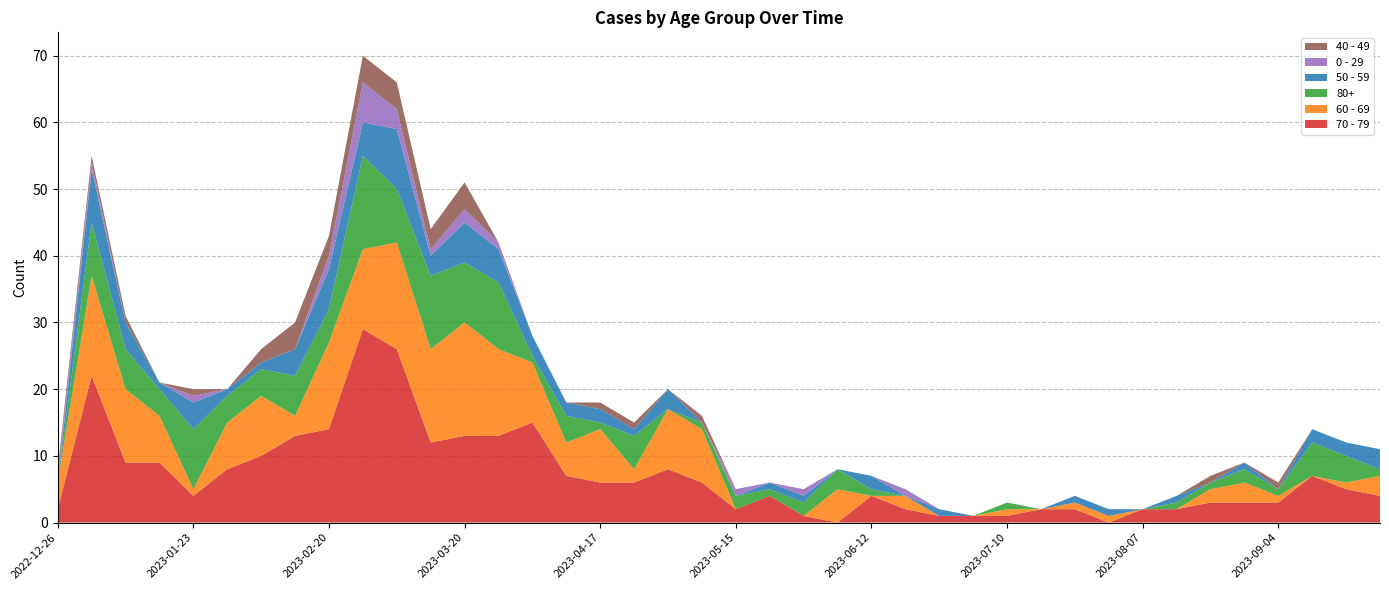

Reading left to right, extract all data points from this chart.

70 - 79: 2	22	9	9	4	8	10	13	14	29	26	12	13	13	15	7	6	6	8	6	2	4	1	0	4	2	1	1	1	2	2	0	2	2	3	3	3	7	5	4
60 - 69: 4	15	11	7	1	7	9	3	13	12	16	14	17	13	9	5	8	2	9	8	0	0	0	5	0	2	0	0	1	0	1	1	0	0	2	3	1	0	1	3
80+: 0	8	6	4	9	4	4	6	5	14	8	11	9	10	1	4	1	5	0	1	2	1	2	3	1	0	0	0	1	0	0	0	0	1	1	2	1	5	4	1
50 - 59: 0	8	4	1	4	1	1	4	6	5	9	3	6	5	3	2	2	1	3	0	0	1	1	0	2	0	1	0	0	0	1	1	0	1	0	1	0	2	2	3
0 - 29: 1	1	0	0	1	0	0	0	2	6	3	1	2	1	0	0	0	0	0	0	1	0	1	0	0	1	0	0	0	0	0	0	0	0	0	0	0	0	0	0
40 - 49: 1	1	1	0	1	0	2	4	3	4	4	3	4	0	0	0	1	1	0	1	0	0	0	0	0	0	0	0	0	0	0	0	0	0	1	0	1	0	0	0